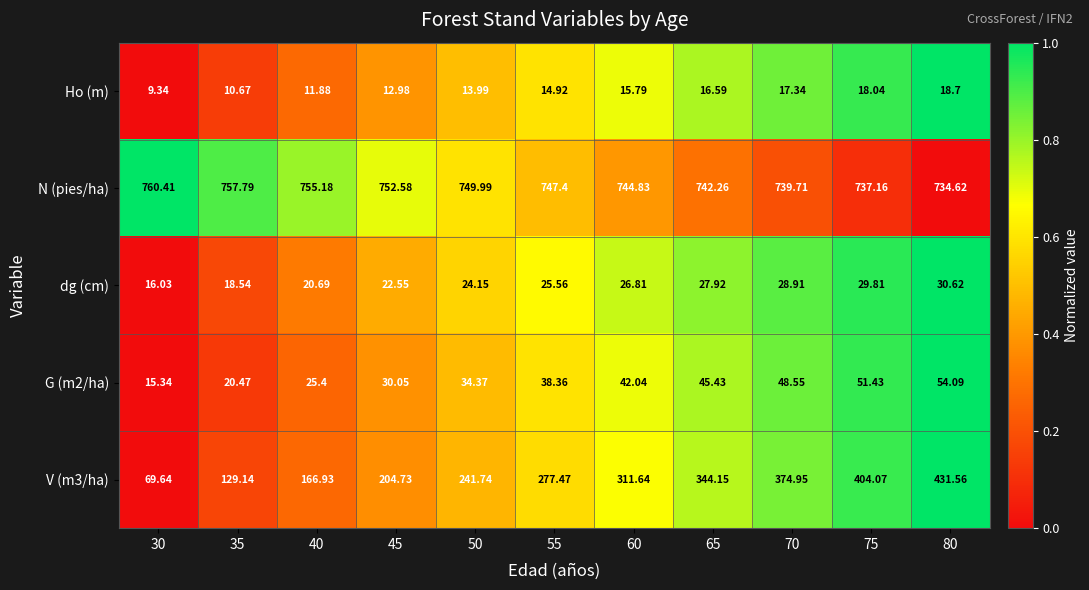

Which series has the largest range (max minus min)?

V (m3/ha)